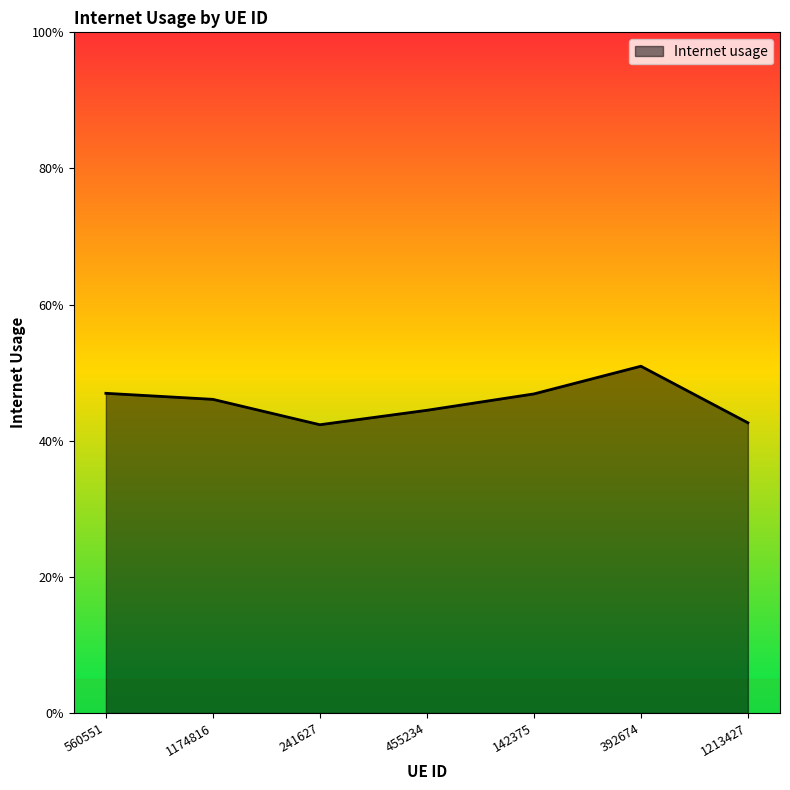

What is the minimum value shown in the chart?

0.4